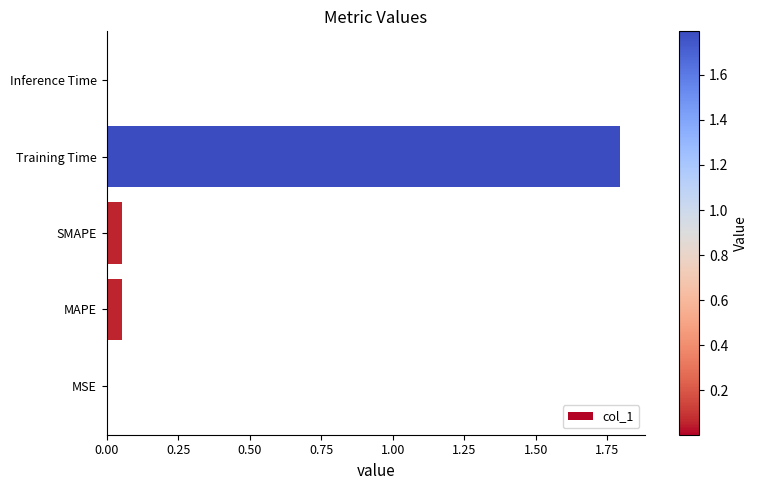

What is the greatest value displayed?

1.8